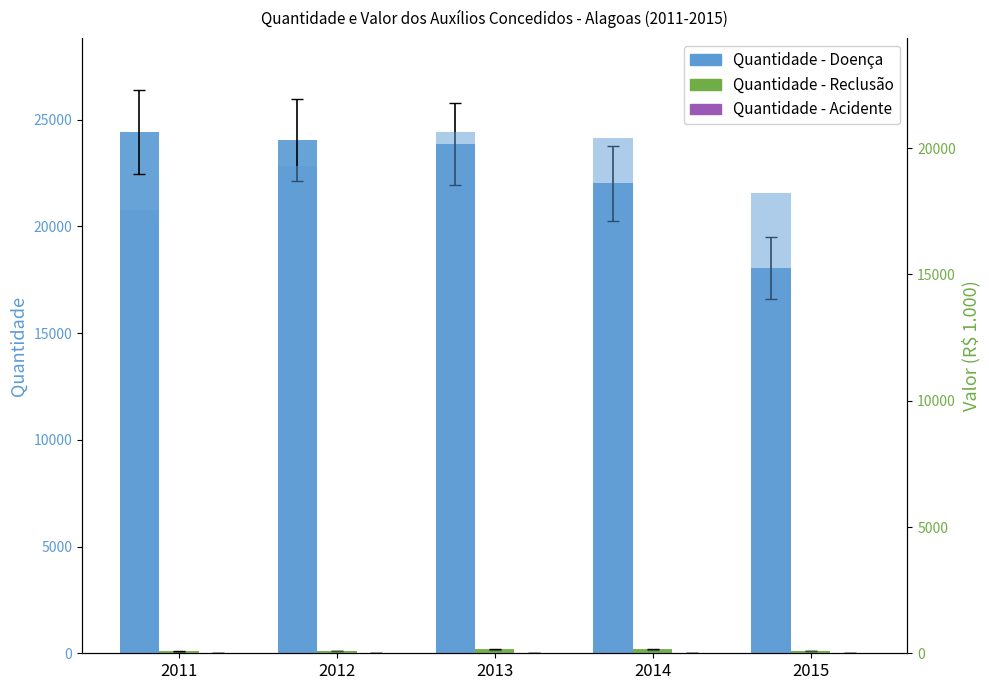

Which category has the highest value across all series?

2011